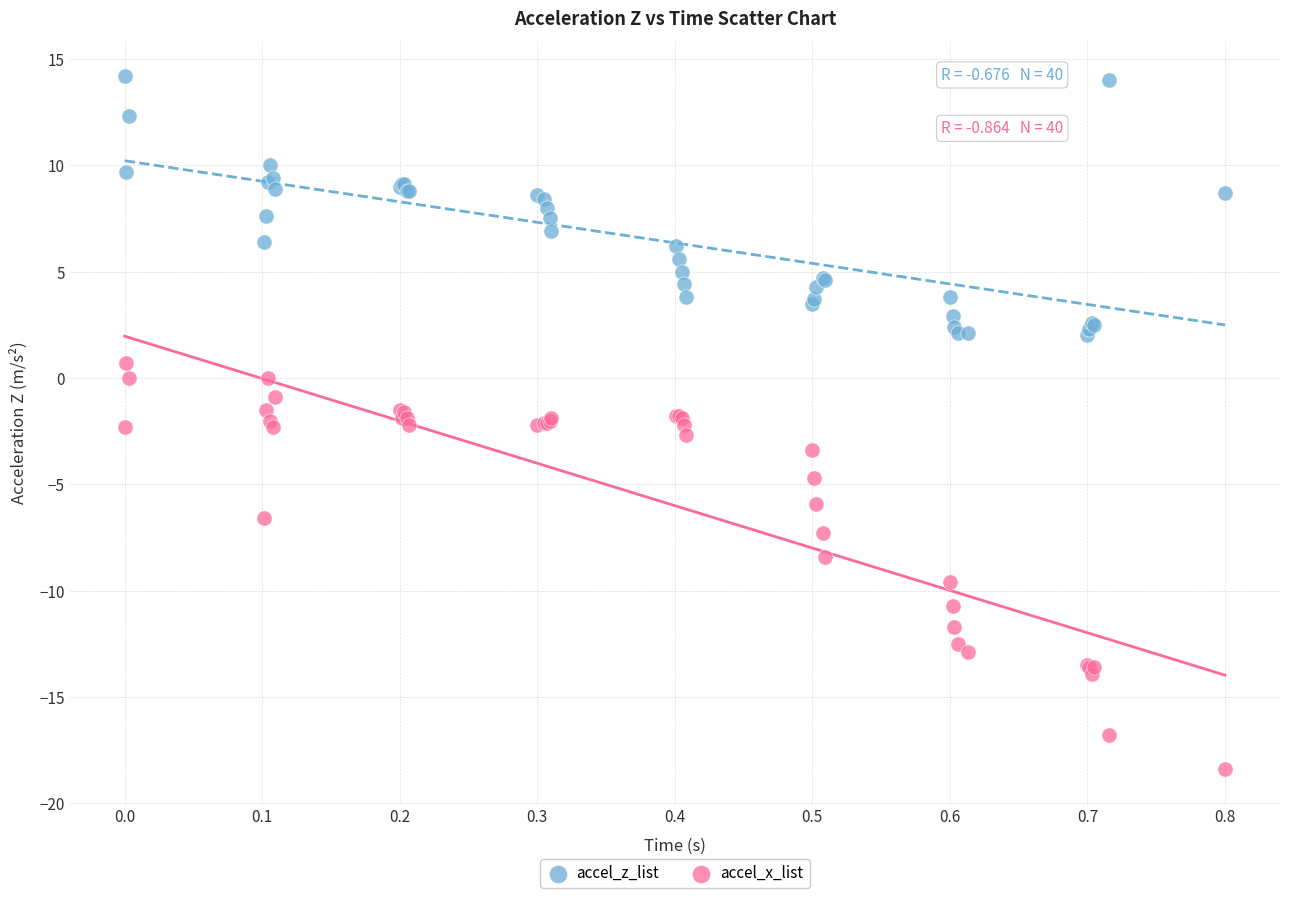

Which series has the largest Y range (max minus min)?

accel_x_list